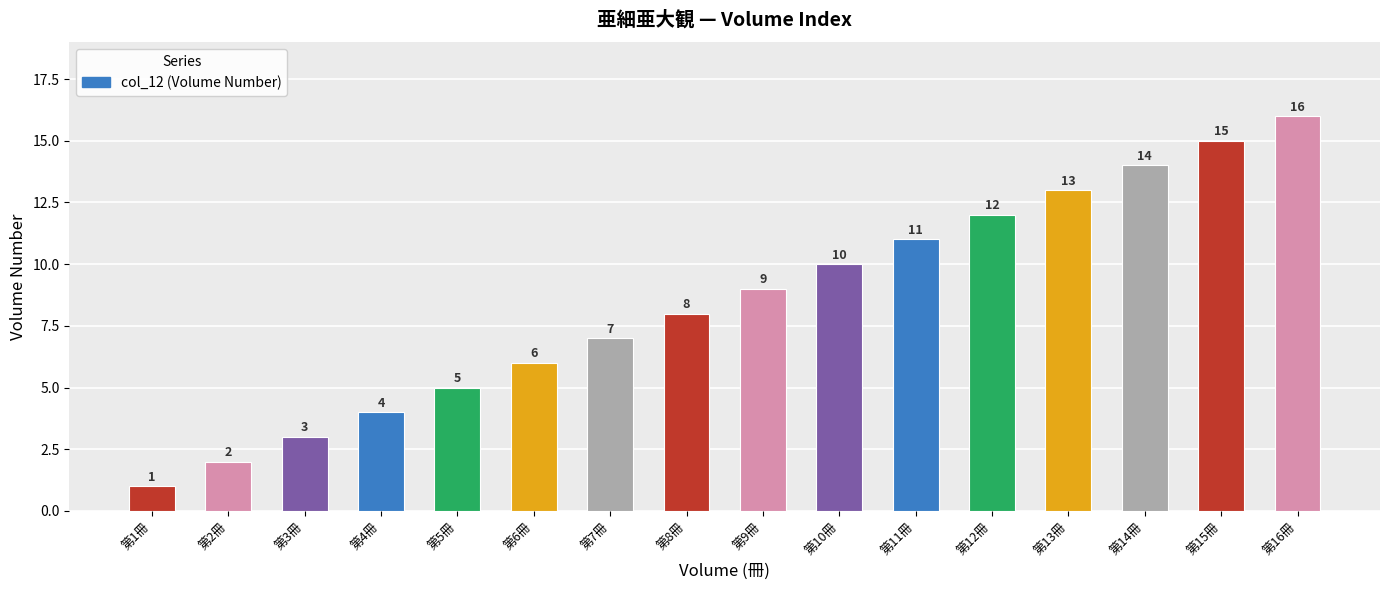

Rank the categories by value from lowest to highest.

第1冊, 第2冊, 第3冊, 第4冊, 第5冊, 第6冊, 第7冊, 第8冊, 第9冊, 第10冊, 第11冊, 第12冊, 第13冊, 第14冊, 第15冊, 第16冊